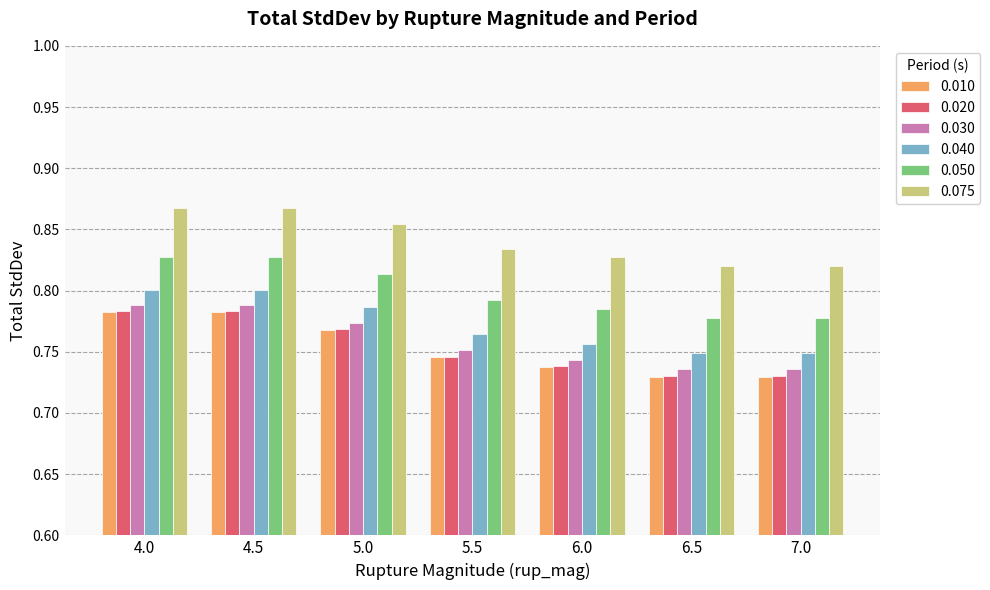

Count the number of data series in this chart.

6